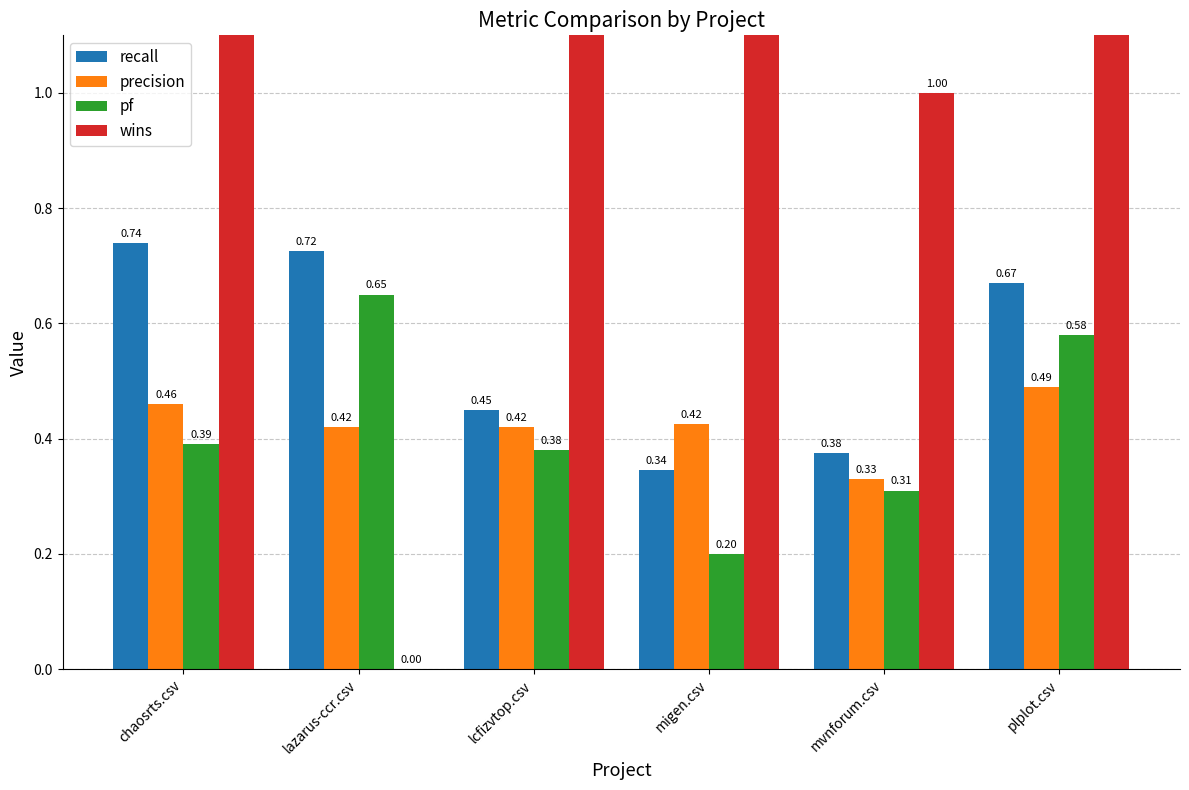

At how many categories does at least one series exceed 3?

2